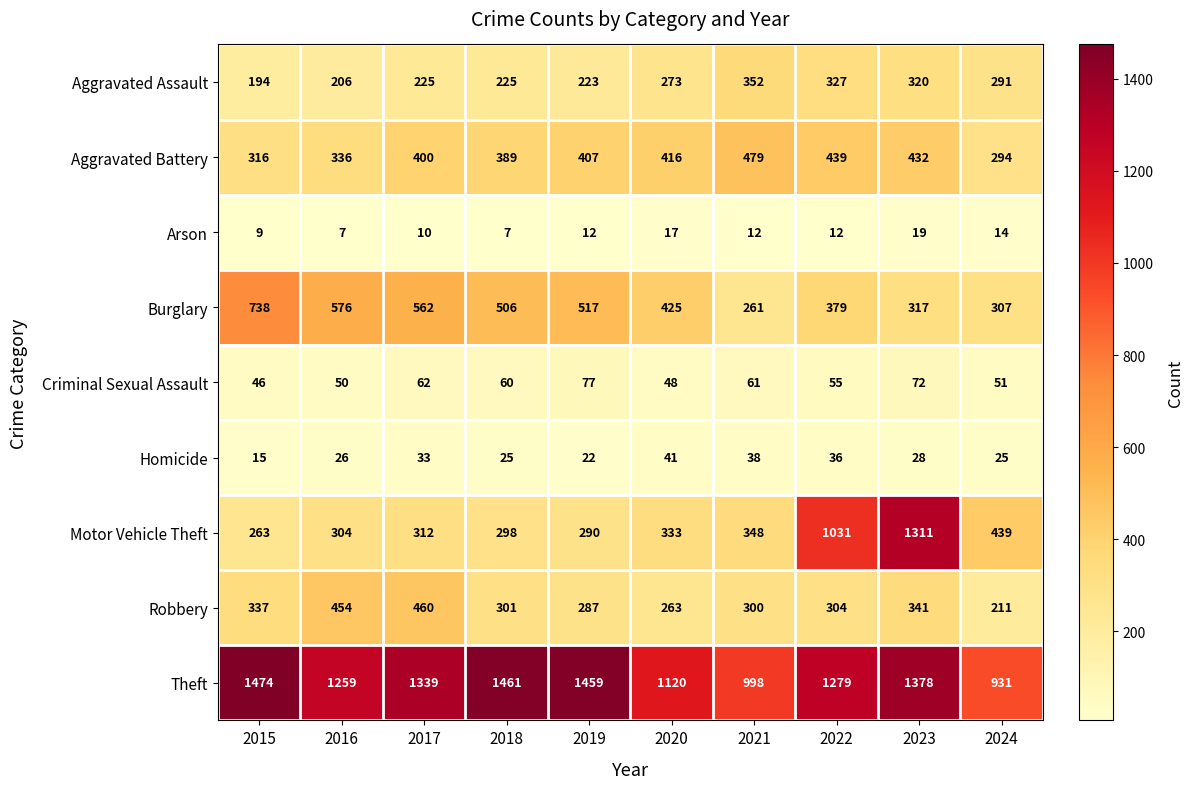

Between 2020 and 2022, which series saw the biggest shift?

Motor Vehicle Theft